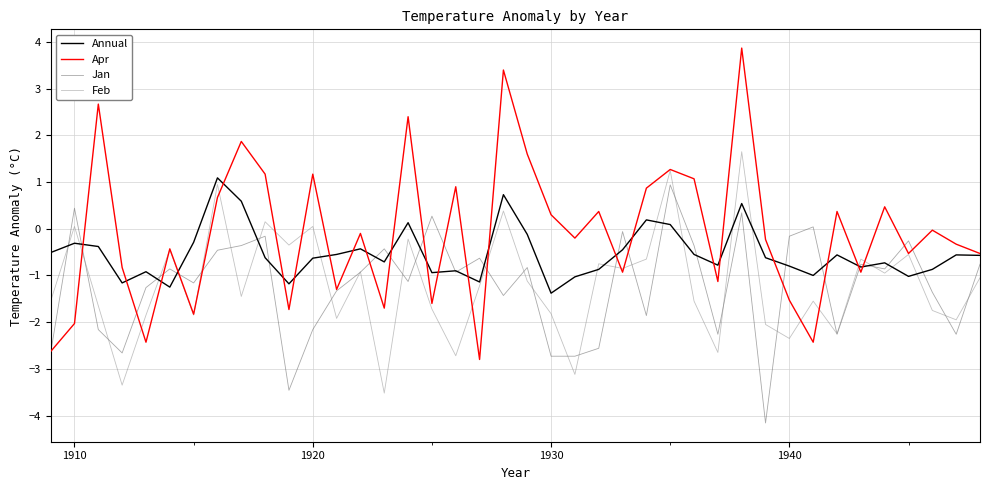

What is the minimum value for Feb?

-3.5